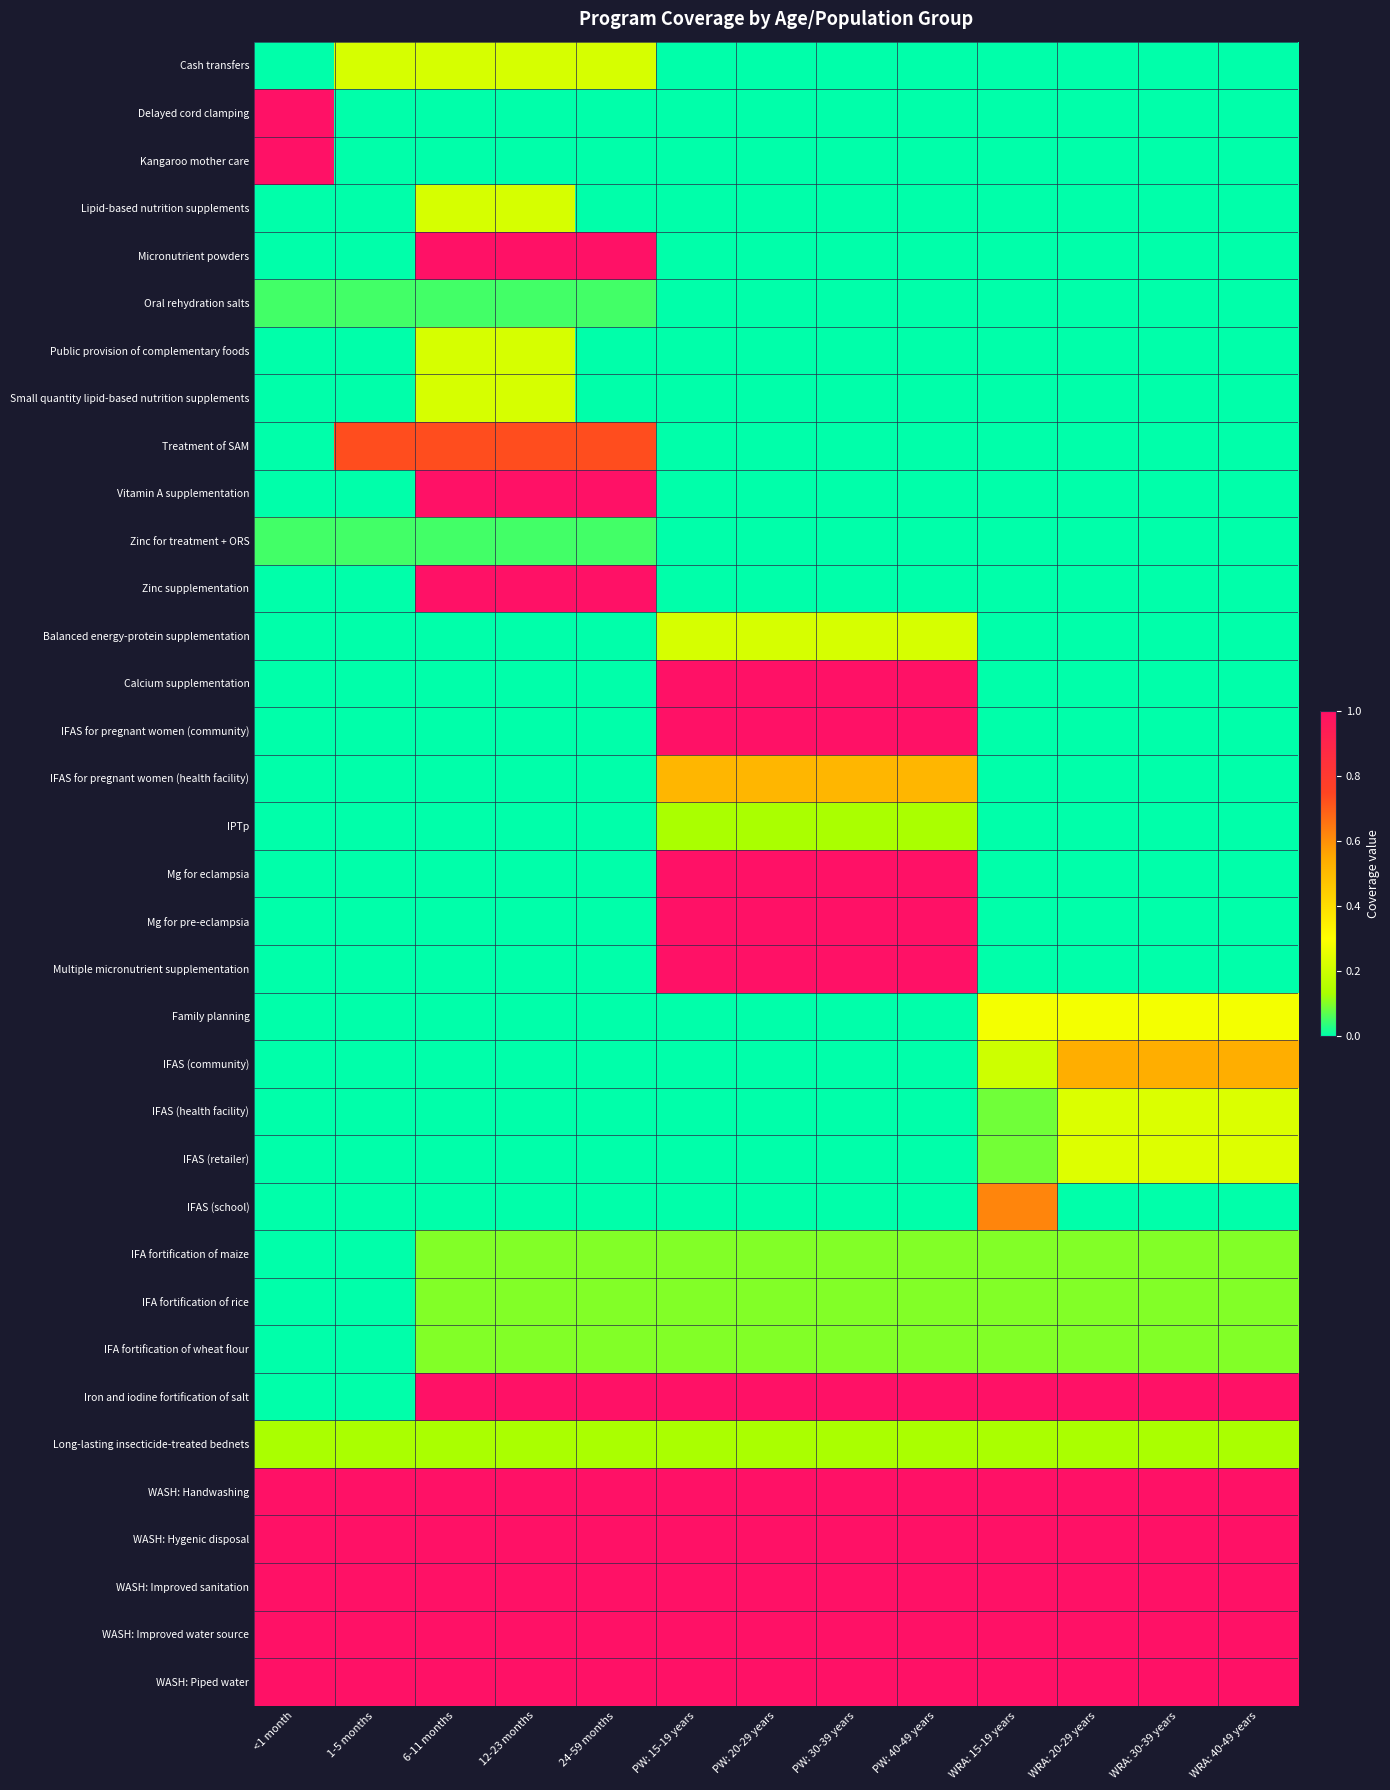

At WRA: 40-49 years, list the series in order from largest to smallest.

Iron and iodine fortification of salt, WASH: Handwashing, WASH: Hygenic disposal, WASH: Improved sanitation, WASH: Improved water source, WASH: Piped water, IFAS (community), Family planning, IFAS (retailer), IFAS (health facility), Long-lasting insecticide-treated bednets, IFA fortification of maize, IFA fortification of rice, IFA fortification of wheat flour, Cash transfers, Delayed cord clamping, Kangaroo mother care, Lipid-based nutrition supplements, Micronutrient powders, Oral rehydration salts, Public provision of complementary foods, Small quantity lipid-based nutrition supplements, Treatment of SAM, Vitamin A supplementation, Zinc for treatment + ORS, Zinc supplementation, Balanced energy-protein supplementation, Calcium supplementation, IFAS for pregnant women (community), IFAS for pregnant women (health facility), IPTp, Mg for eclampsia, Mg for pre-eclampsia, Multiple micronutrient supplementation, IFAS (school)